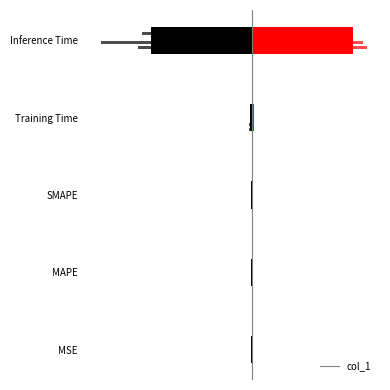

Reading right to left, extract all data points from this chart.

0.9	0.0	0.0	0.0	0.0